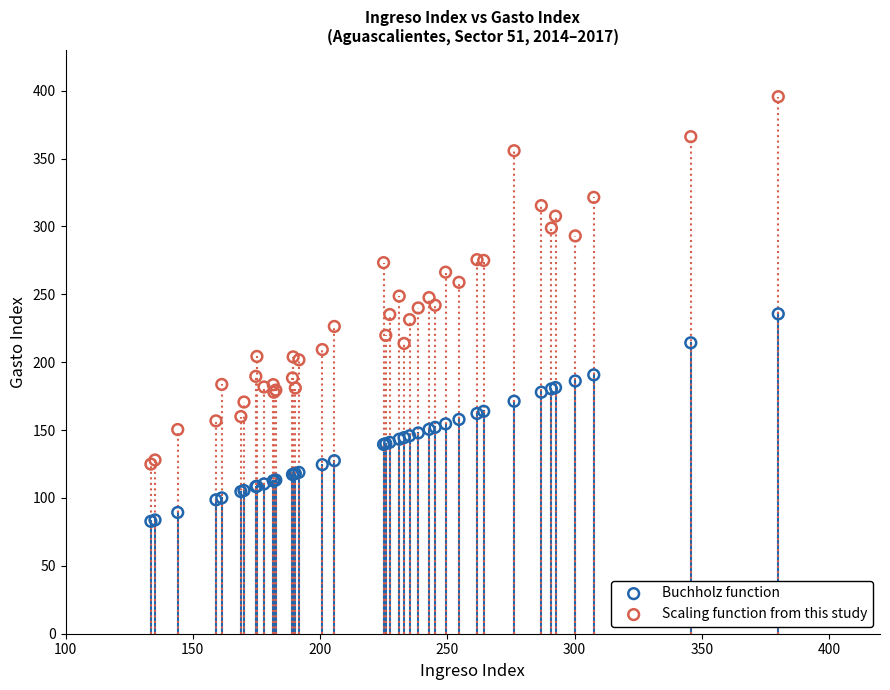

Which series has the widest spread of Y values?

Scaling function from this study